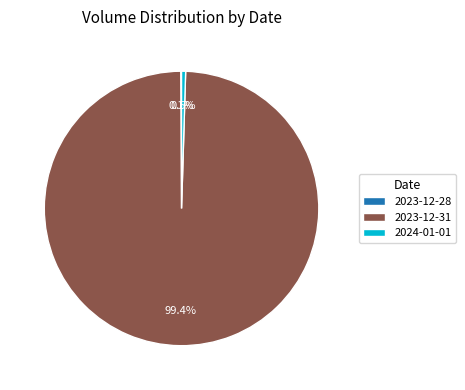

What portion of the pie excludes 2023-12-31?

0.6%